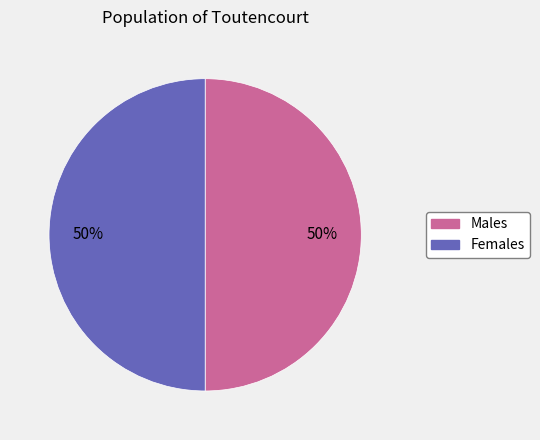

Is there a majority slice in this chart?

No